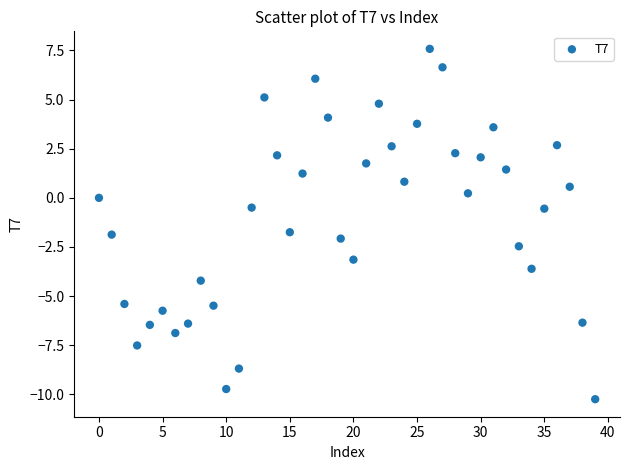

What is the range of Y values (max minus min)?

17.8